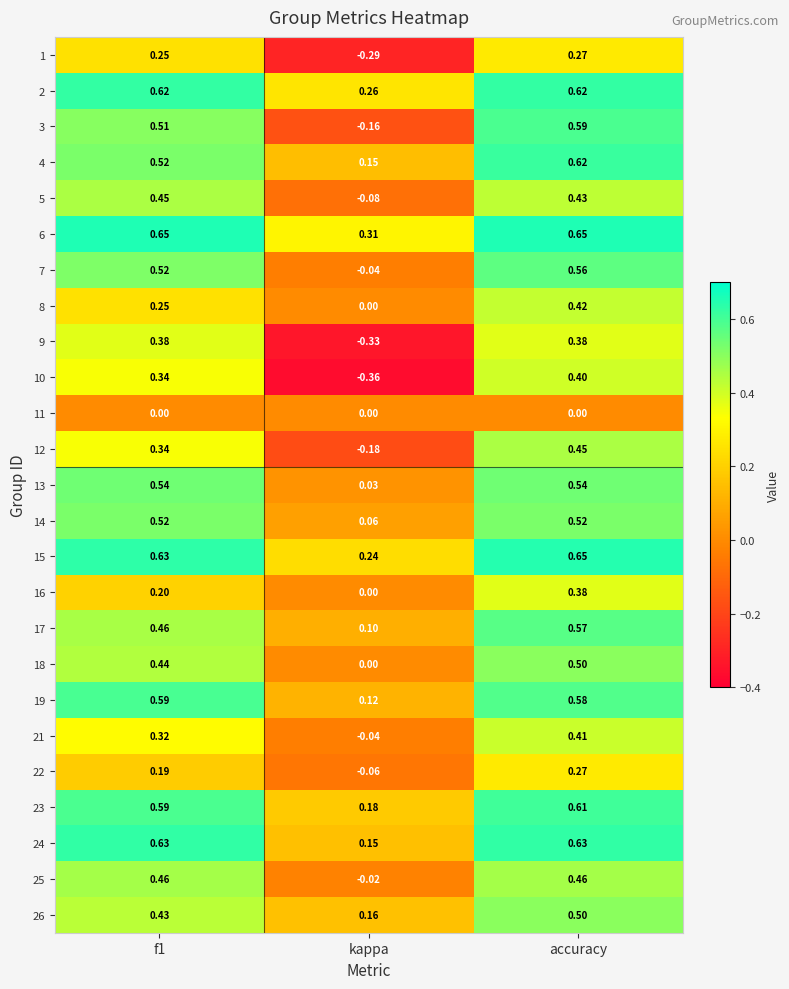

At which category is the sum across all series the highest?

accuracy